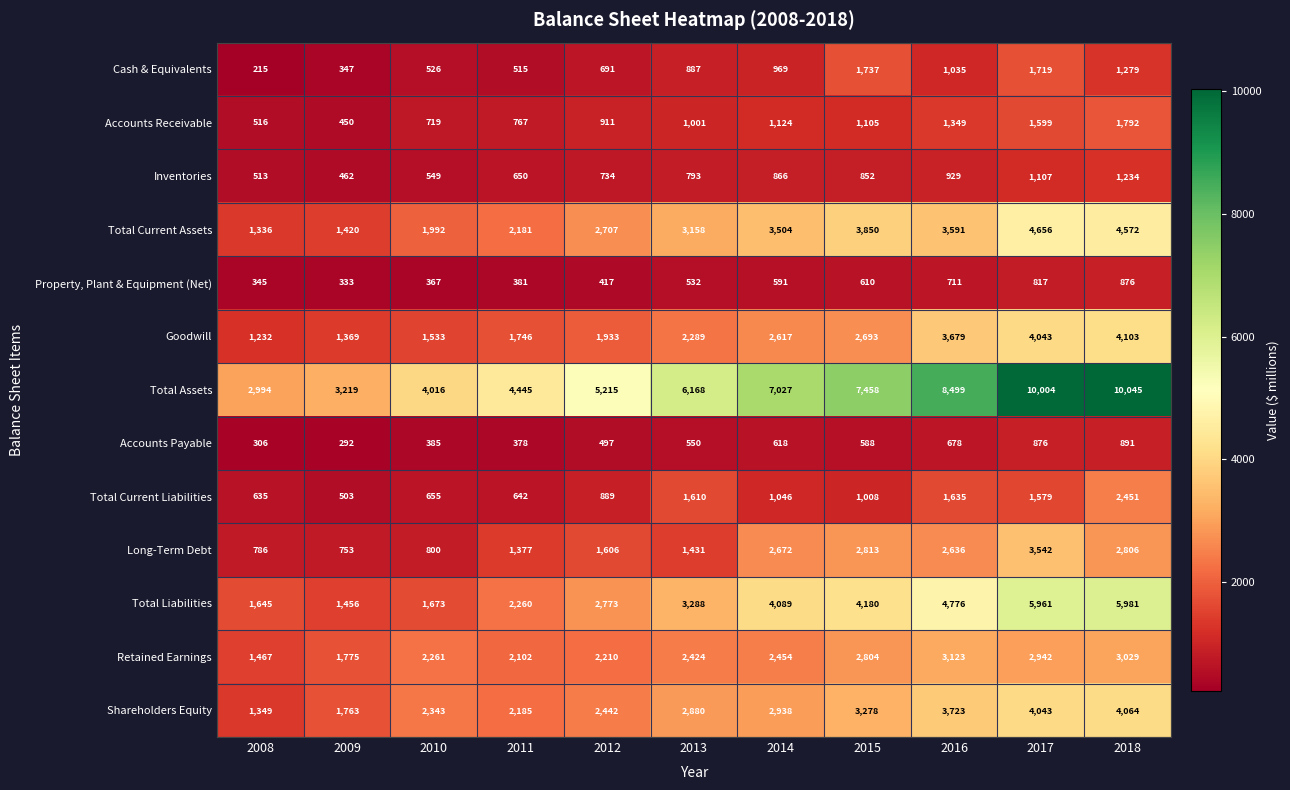

What is the approximate value of Total Current Assets at 2013, to the nearest 100?

3200